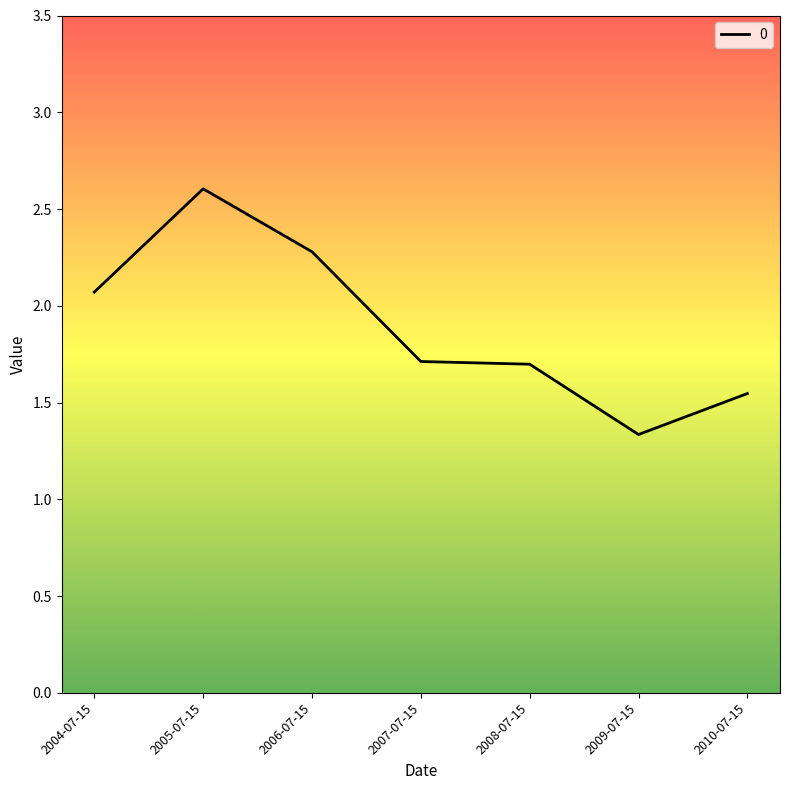

Which label corresponds to the smallest value in the chart?

2009-07-15